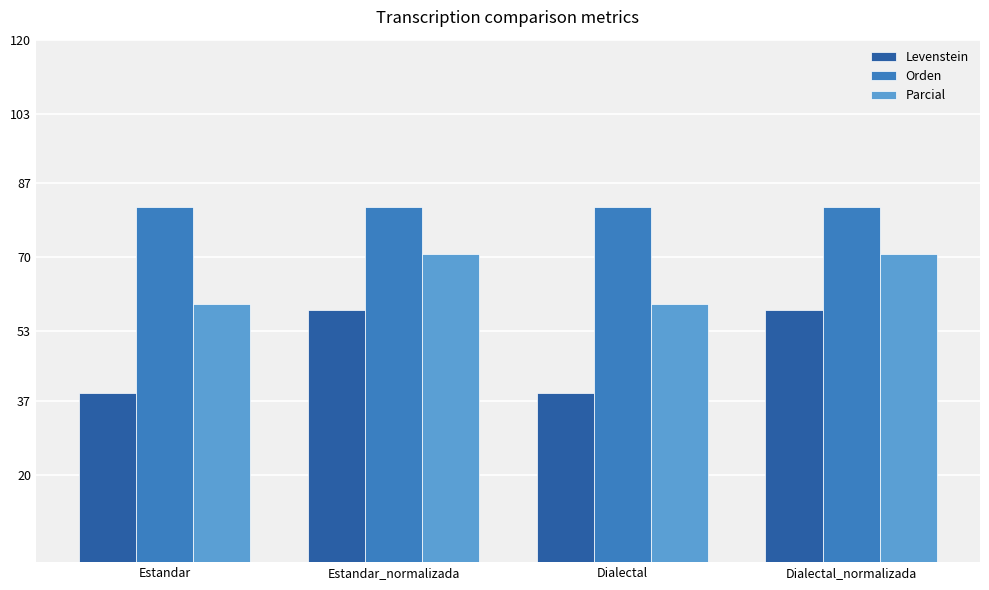

What is the total value across all series at Estandar_normalizada?

210.2